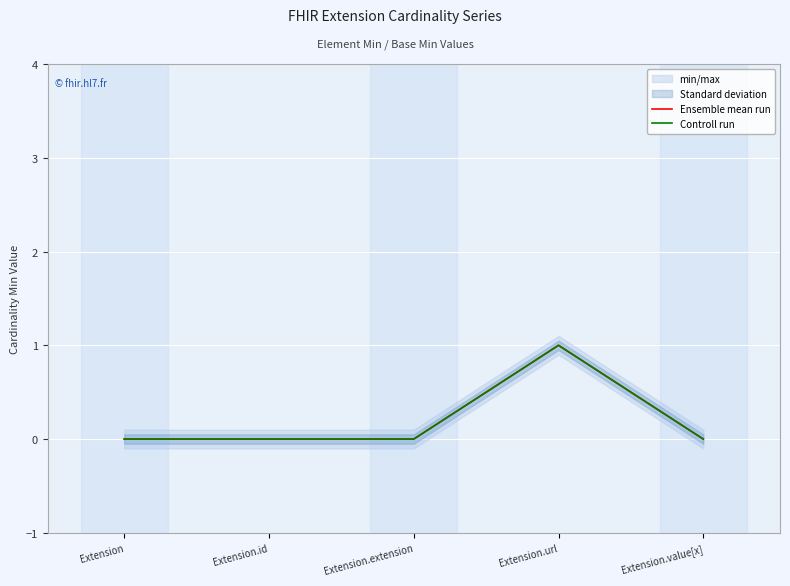

What is the total value across all series at Extension.url?

2